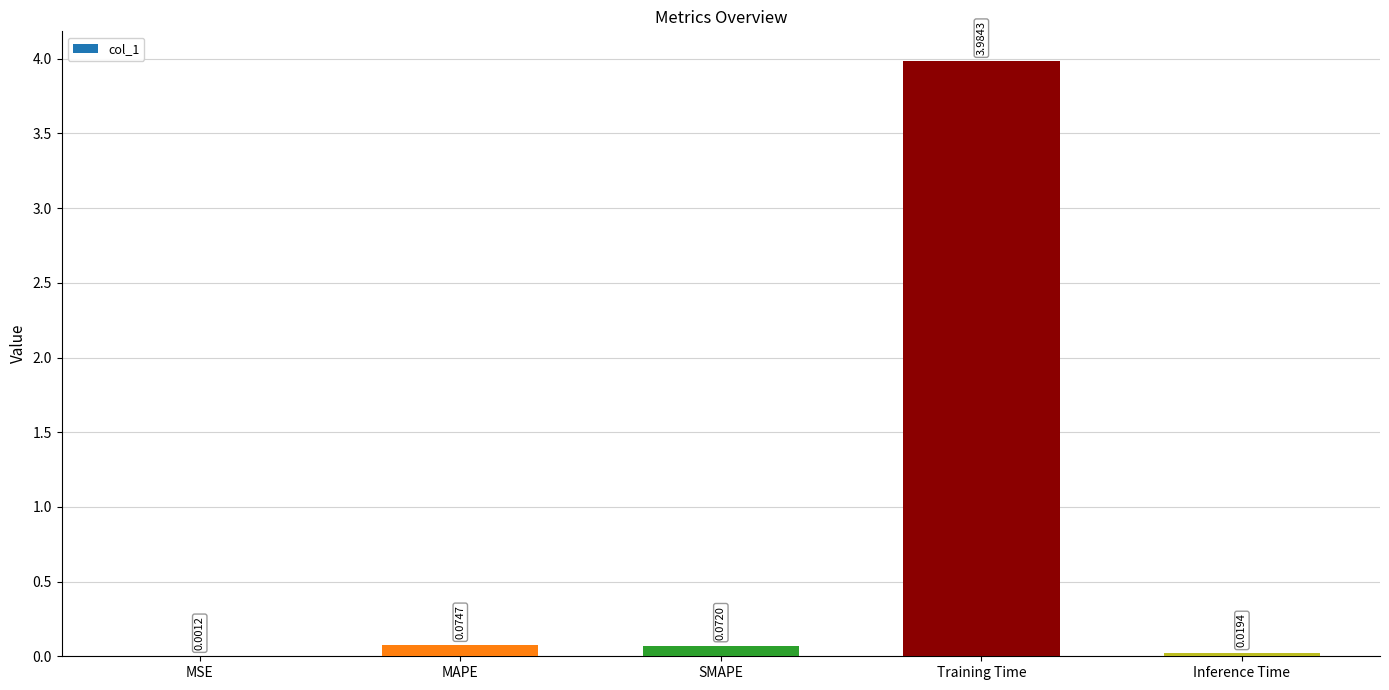

At which category does the chart reach its peak across all series?

Training Time